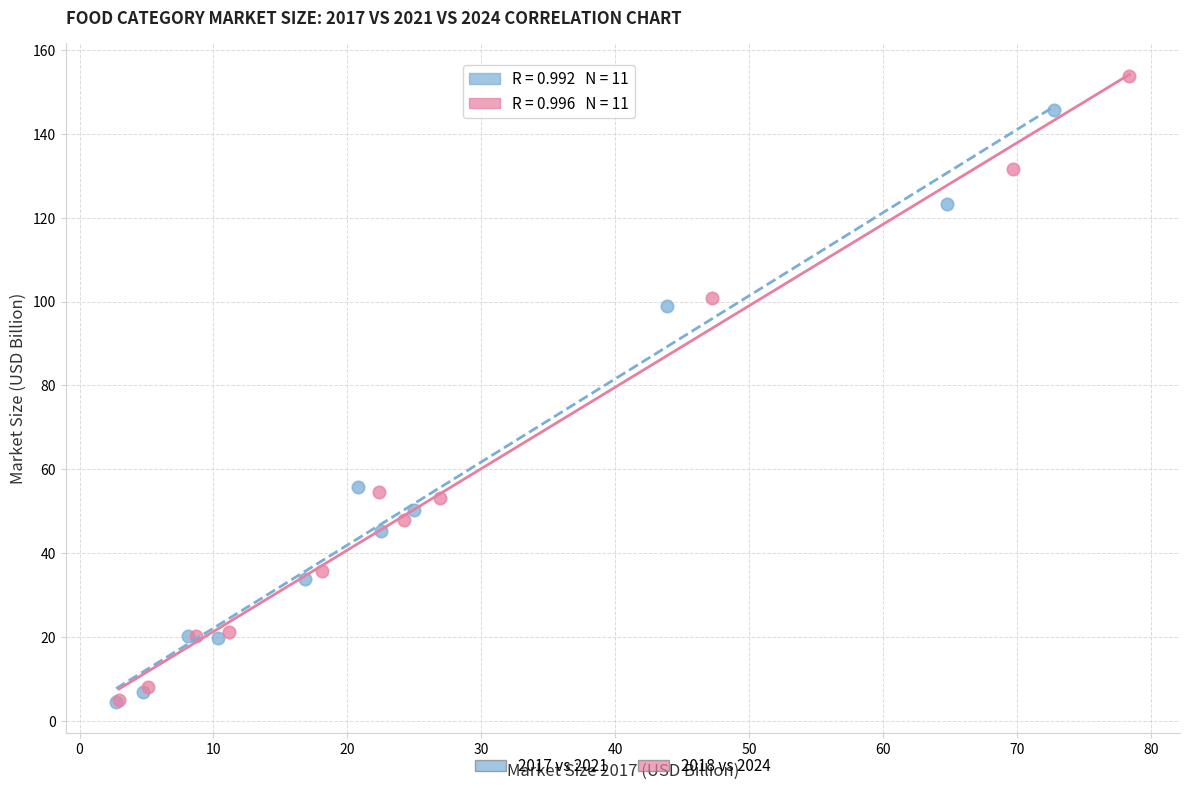

Which series has the largest Y range (max minus min)?

2018 vs 2024